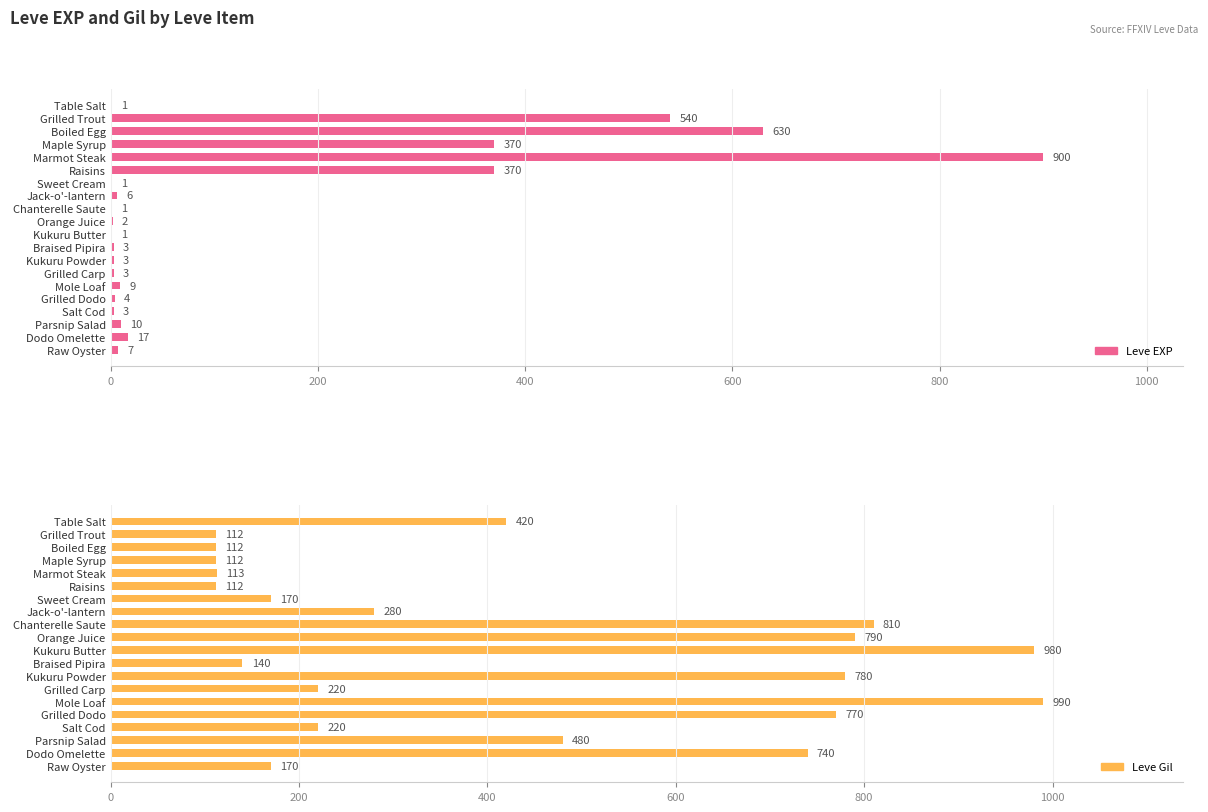

What is the sum of the Leve Gil values at Grilled Dodo and Table Salt?

1190